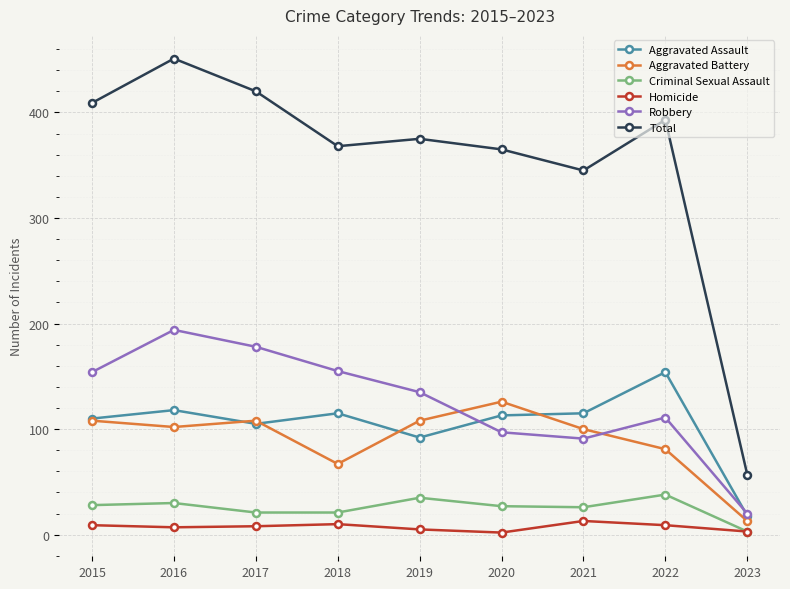

What is the average value of the Aggravated Assault series?

104